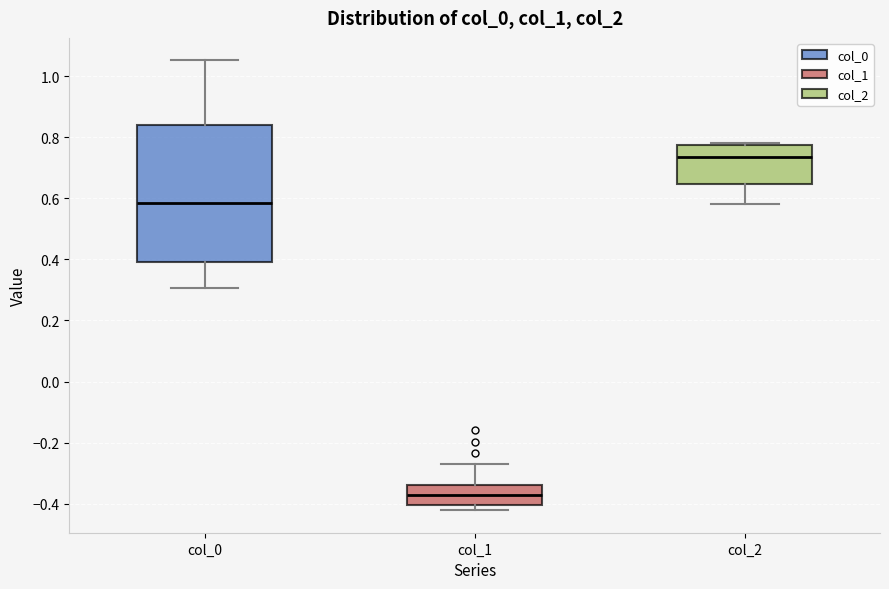

Comparing the boxes themselves (not the whiskers), which one is the tallest?

col_0